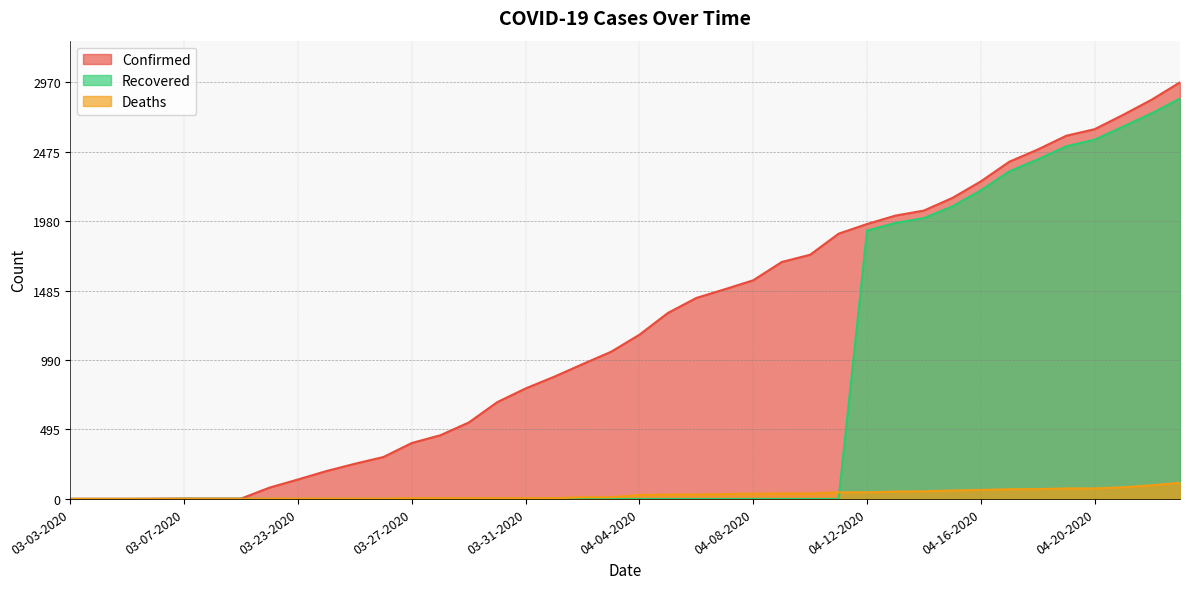

What is the average value of the Deaths series?

30